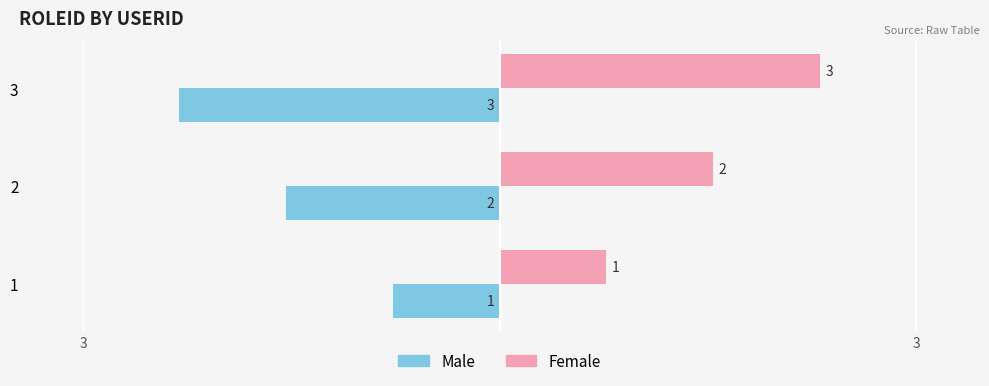

What are all the series names shown in the legend?

Male, Female